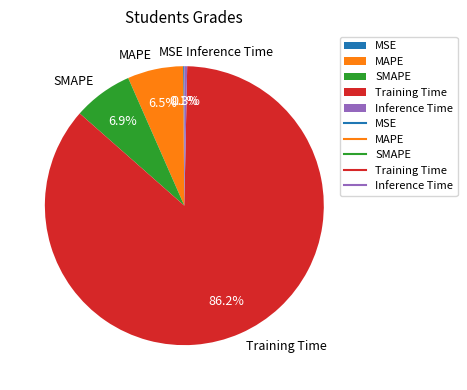

What percentage is NOT represented by Training Time?

13.8%